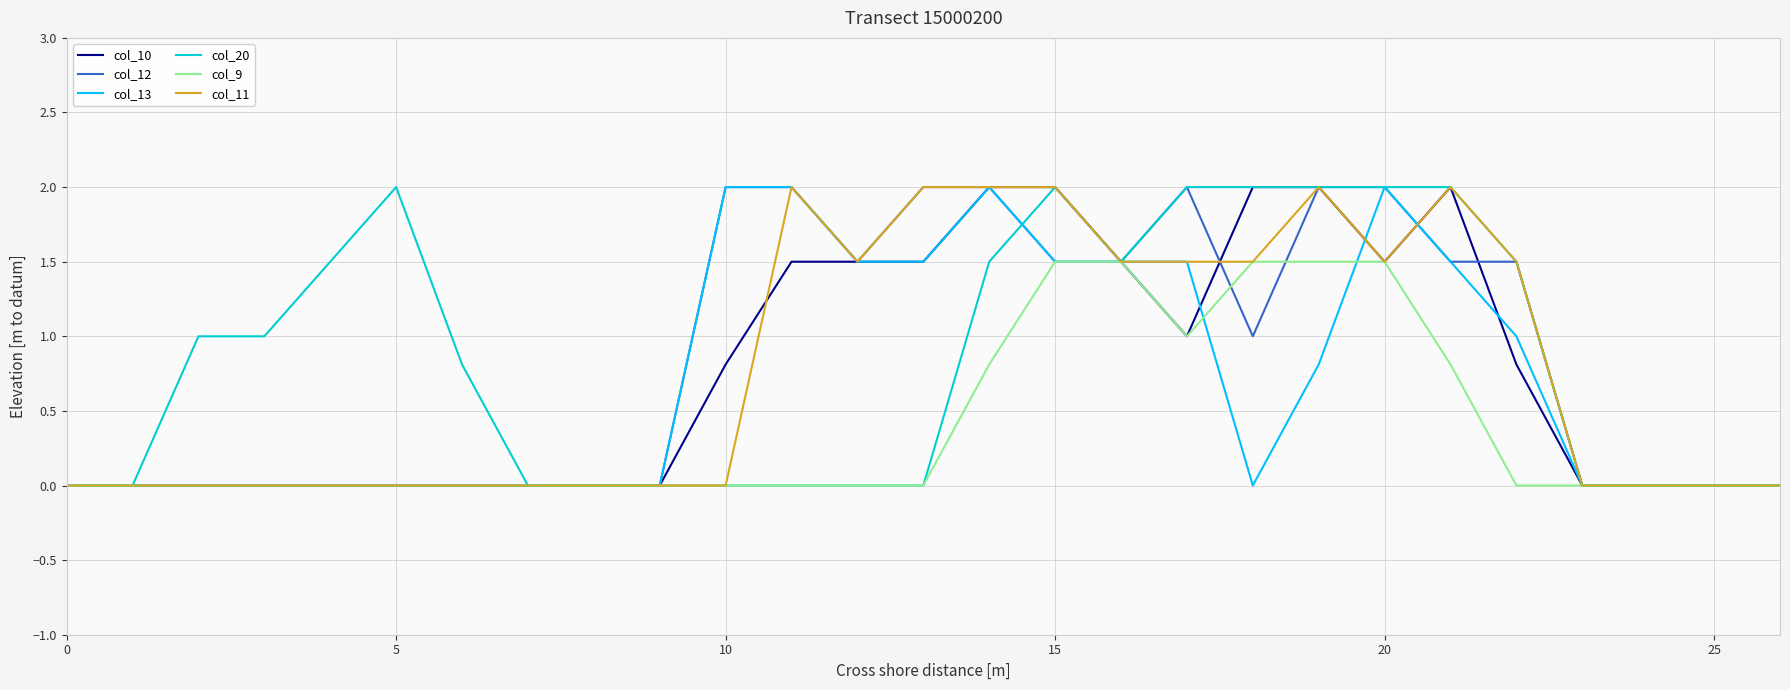

What are all the series names shown in the legend?

col_10, col_12, col_13, col_20, col_9, col_11